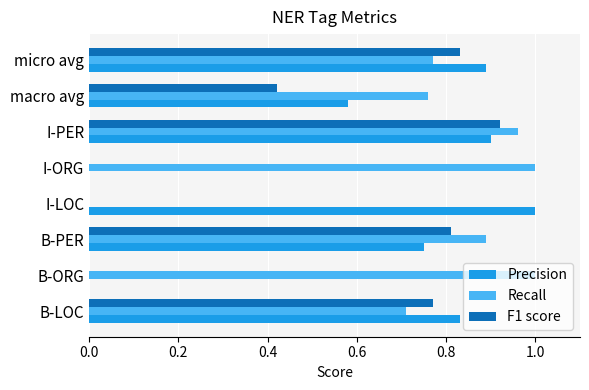

Is the value of F1 score at I-ORG greater than the value of Recall at B-LOC?

No